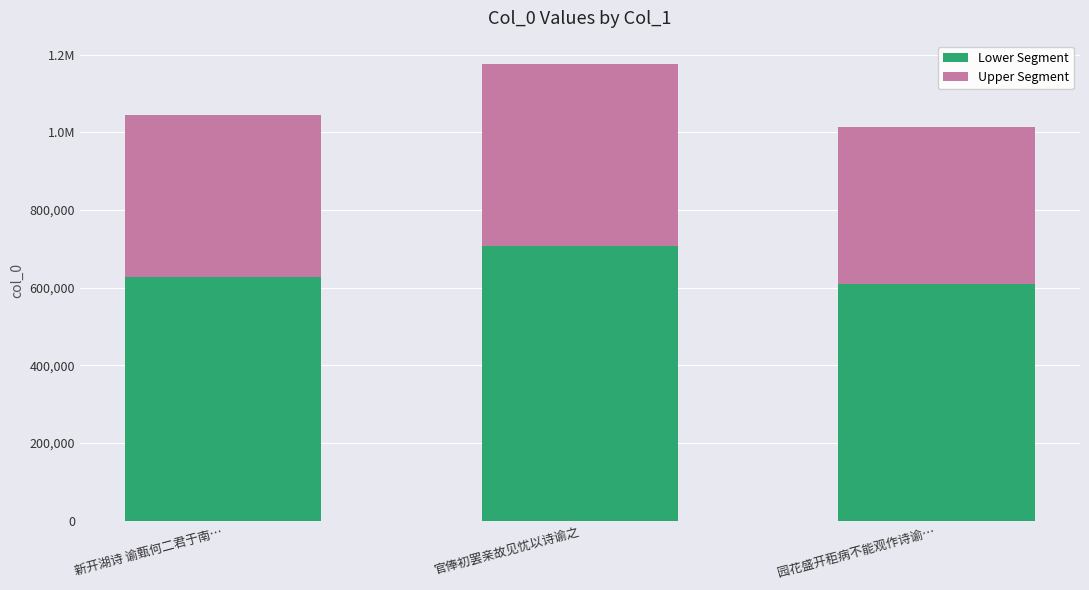

Is it true that Upper Segment equals 199026.5 at 新开湖诗 谕甄何二君于南…?

False